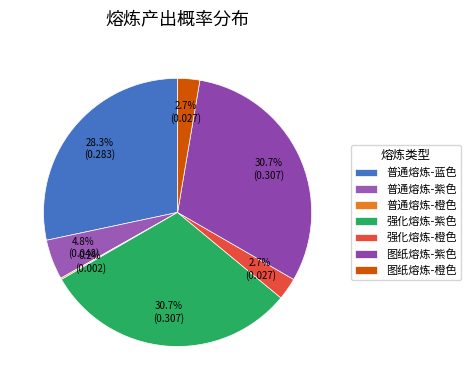

Is it true that 强化熔炼-橙色 is 3% of the pie?

True